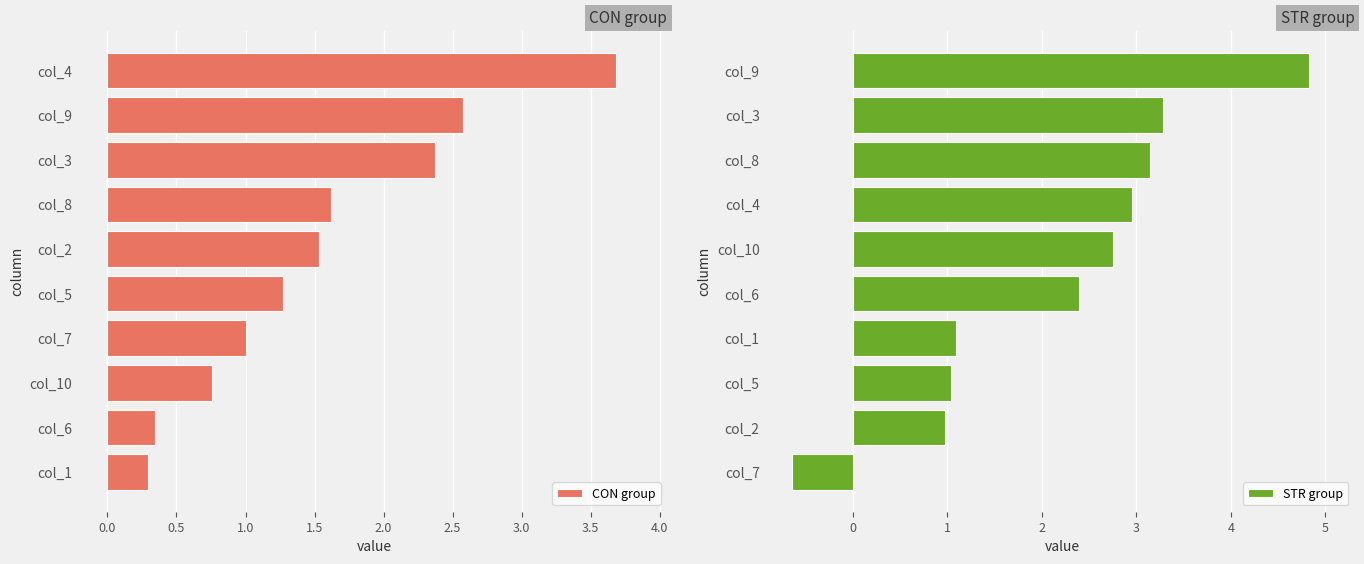

What are all the series names shown in the legend?

CON group, STR group